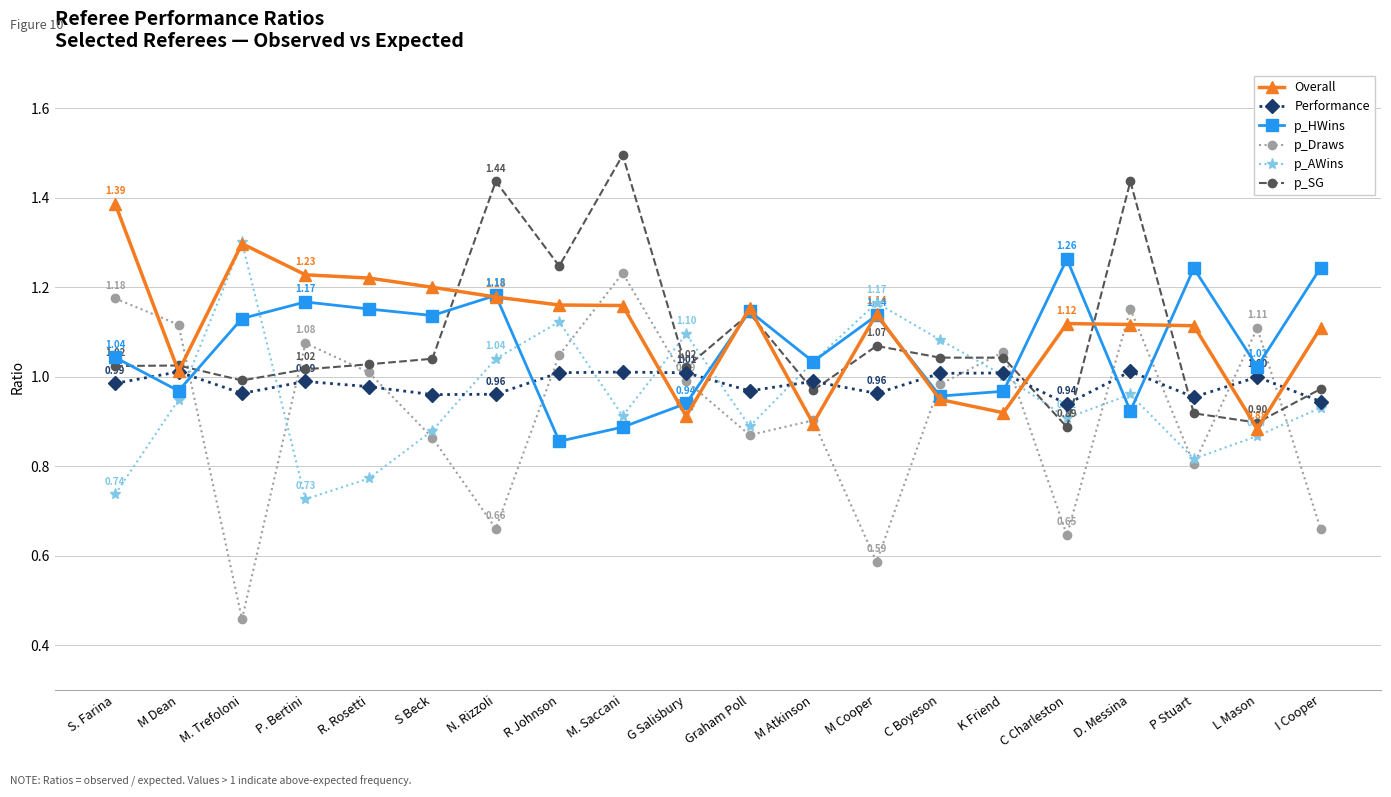

The Performance series shows 1.7 at M. Trefoloni. True or false?

False